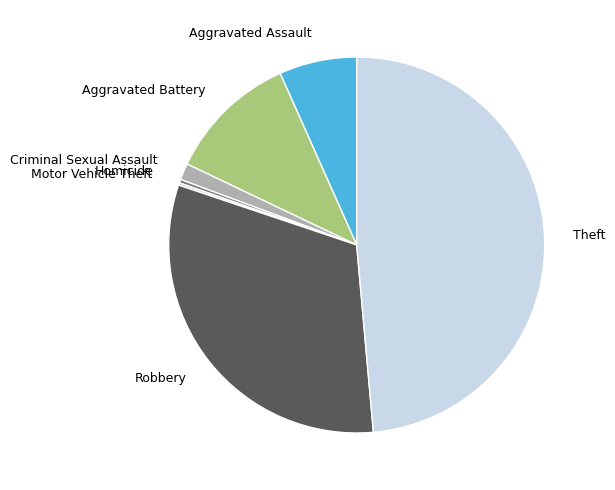

Between Aggravated Battery and Robbery, which is larger?

Robbery